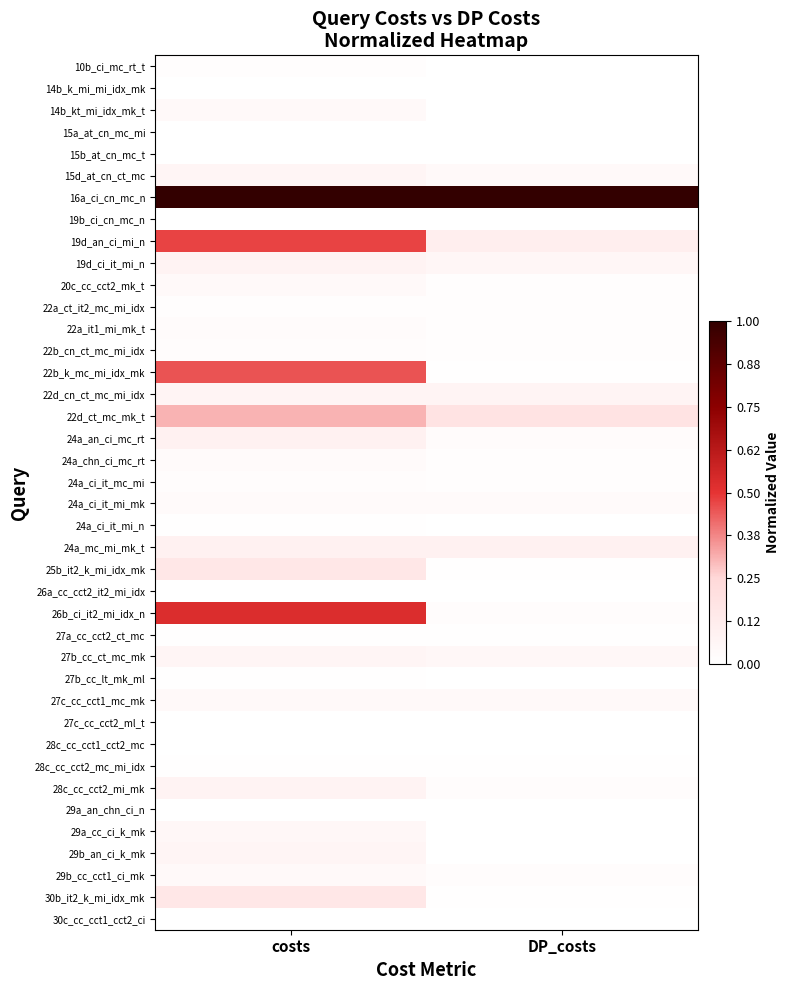

Reading left to right, what are all the values shown in this chart?

10b_ci_mc_rt_t: costs=0.0	DP_costs=0.0
14b_k_mi_mi_idx_mk: costs=0.0	DP_costs=0.0
14b_kt_mi_idx_mk_t: costs=0.0	DP_costs=0.0
15a_at_cn_mc_mi: costs=0.0	DP_costs=0.0
15b_at_cn_mc_t: costs=0.0	DP_costs=0.0
15d_at_cn_ct_mc: costs=0.1	DP_costs=0.0
16a_ci_cn_mc_n: costs=1.0	DP_costs=1.0
19b_ci_cn_mc_n: costs=0.0	DP_costs=0.0
19d_an_ci_mi_n: costs=0.5	DP_costs=0.1
19d_ci_it_mi_n: costs=0.1	DP_costs=0.1
20c_cc_cct2_mk_t: costs=0.0	DP_costs=0.0
22a_ct_it2_mc_mi_idx: costs=0.0	DP_costs=0.0
22a_it1_mi_mk_t: costs=0.0	DP_costs=0.0
22b_cn_ct_mc_mi_idx: costs=0.0	DP_costs=0.0
22b_k_mc_mi_idx_mk: costs=0.5	DP_costs=0.0
22d_cn_ct_mc_mi_idx: costs=0.1	DP_costs=0.1
22d_ct_mc_mk_t: costs=0.3	DP_costs=0.2
24a_an_ci_mc_rt: costs=0.1	DP_costs=0.0
24a_chn_ci_mc_rt: costs=0.0	DP_costs=0.0
24a_ci_it_mc_mi: costs=0.0	DP_costs=0.0
24a_ci_it_mi_mk: costs=0.0	DP_costs=0.0
24a_ci_it_mi_n: costs=0.0	DP_costs=0.0
24a_mc_mi_mk_t: costs=0.1	DP_costs=0.1
25b_it2_k_mi_idx_mk: costs=0.2	DP_costs=0.0
26a_cc_cct2_it2_mi_idx: costs=0.0	DP_costs=0.0
26b_ci_it2_mi_idx_n: costs=0.5	DP_costs=0.0
27a_cc_cct2_ct_mc: costs=0.0	DP_costs=0.0
27b_cc_ct_mc_mk: costs=0.1	DP_costs=0.1
27b_cc_lt_mk_ml: costs=0.0	DP_costs=0.0
27c_cc_cct1_mc_mk: costs=0.0	DP_costs=0.0
27c_cc_cct2_ml_t: costs=0.0	DP_costs=0.0
28c_cc_cct1_cct2_mc: costs=0.0	DP_costs=0.0
28c_cc_cct2_mc_mi_idx: costs=0.0	DP_costs=0.0
28c_cc_cct2_mi_mk: costs=0.1	DP_costs=0.0
29a_an_chn_ci_n: costs=0.0	DP_costs=0.0
29a_cc_ci_k_mk: costs=0.1	DP_costs=0.0
29b_an_ci_k_mk: costs=0.1	DP_costs=0.0
29b_cc_cct1_ci_mk: costs=0.0	DP_costs=0.0
30b_it2_k_mi_idx_mk: costs=0.2	DP_costs=0.0
30c_cc_cct1_cct2_ci: costs=0.0	DP_costs=0.0